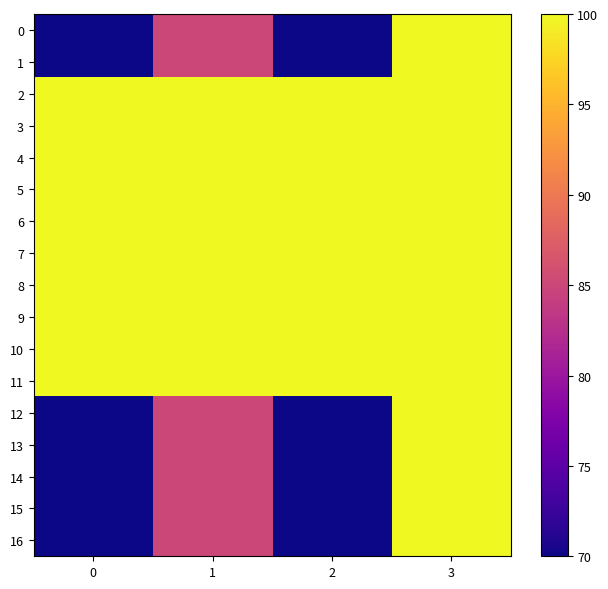

What is the total value across all series at 2?

1490